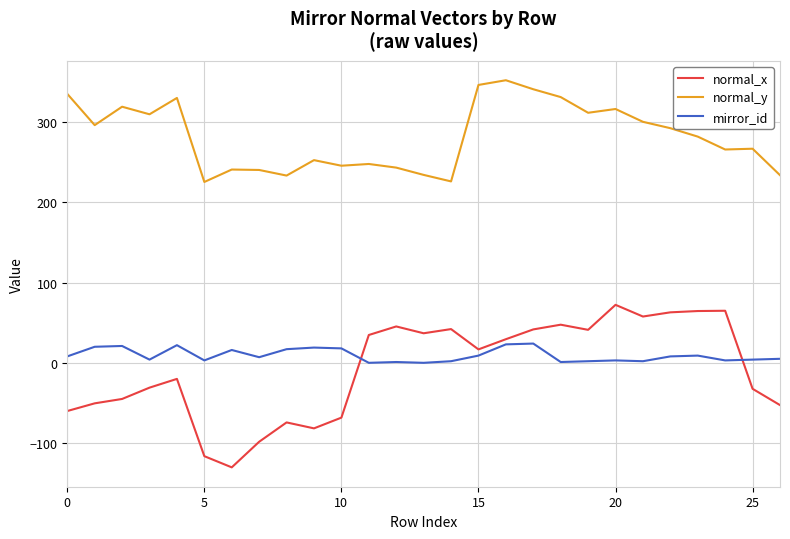

What are all the series names shown in the legend?

normal_x, normal_y, mirror_id